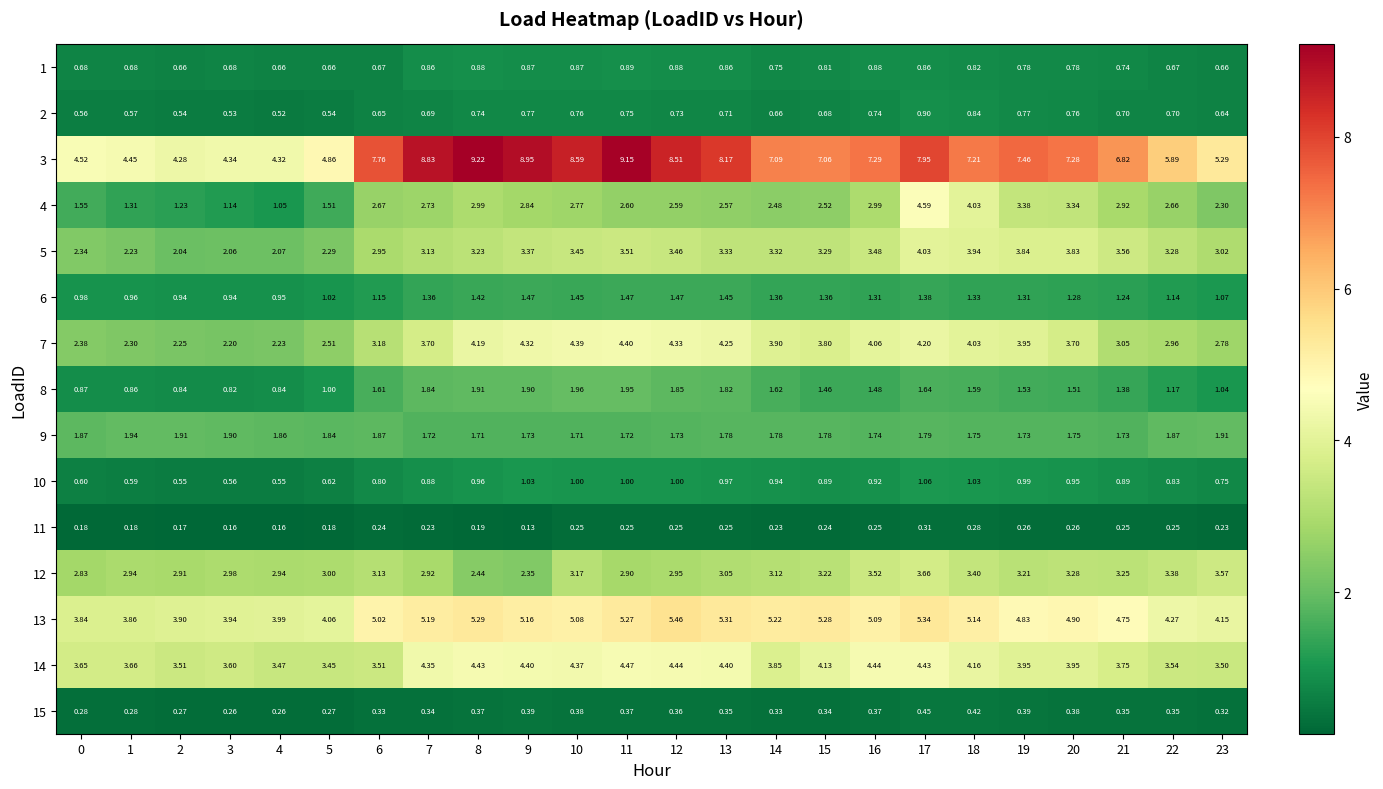

Between 1 and 18, which is larger?

18